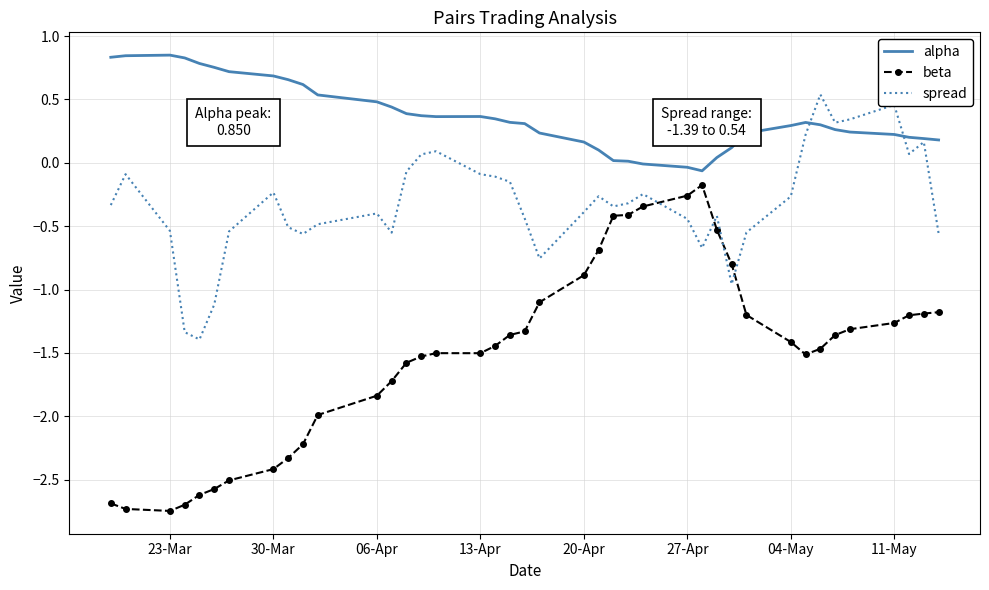

Which series has the largest range (max minus min)?

beta